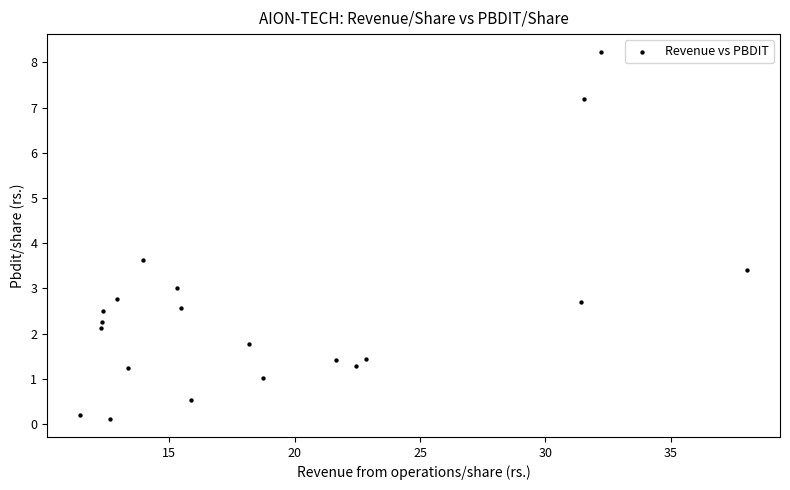

What is the range of X values (max minus min)?

26.6